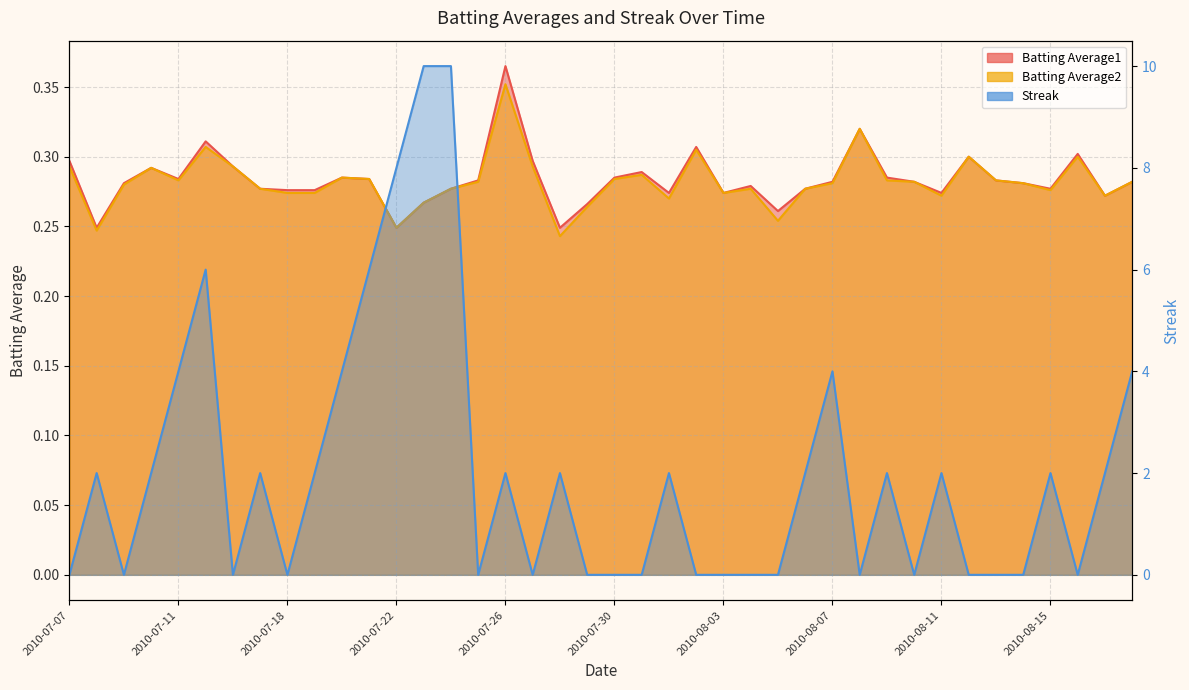

At which category is the sum across all series the highest?

2010-07-24